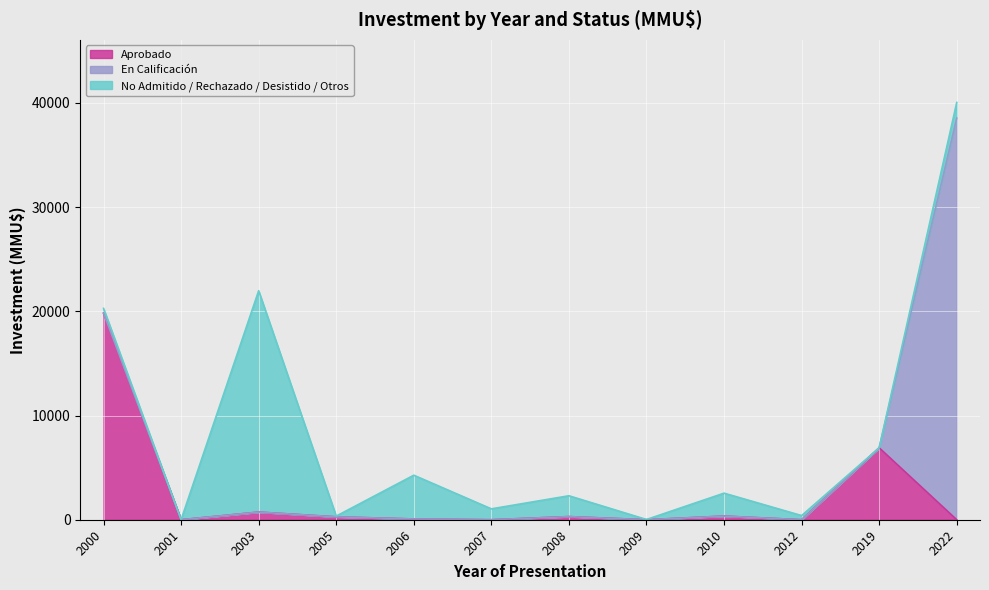

What are all the series names shown in the legend?

Aprobado, En Calificación, No Admitido / Rechazado / Desistido / Otros